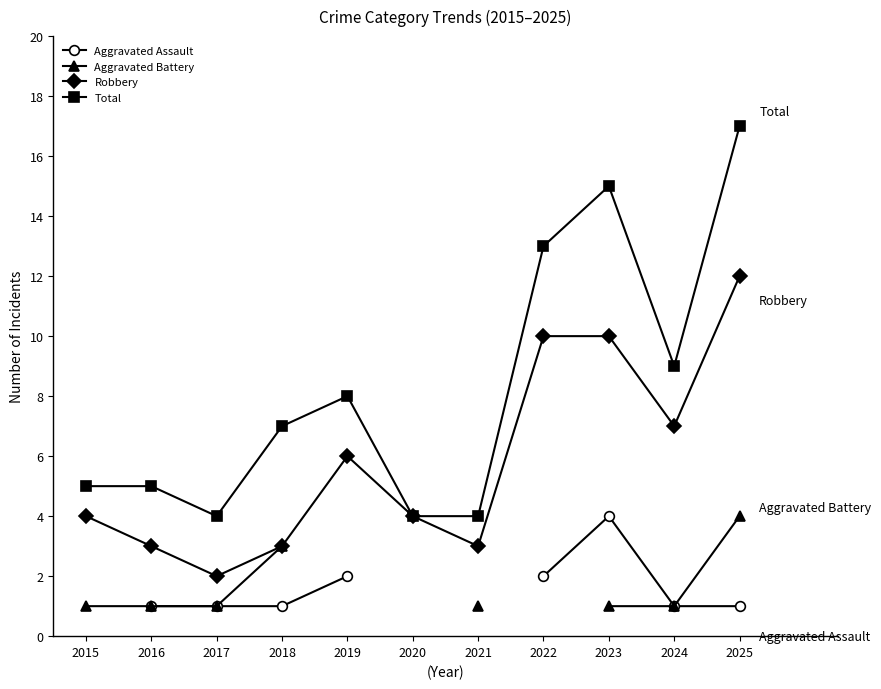

Is it true that Robbery equals 10.0 at 2023?

True